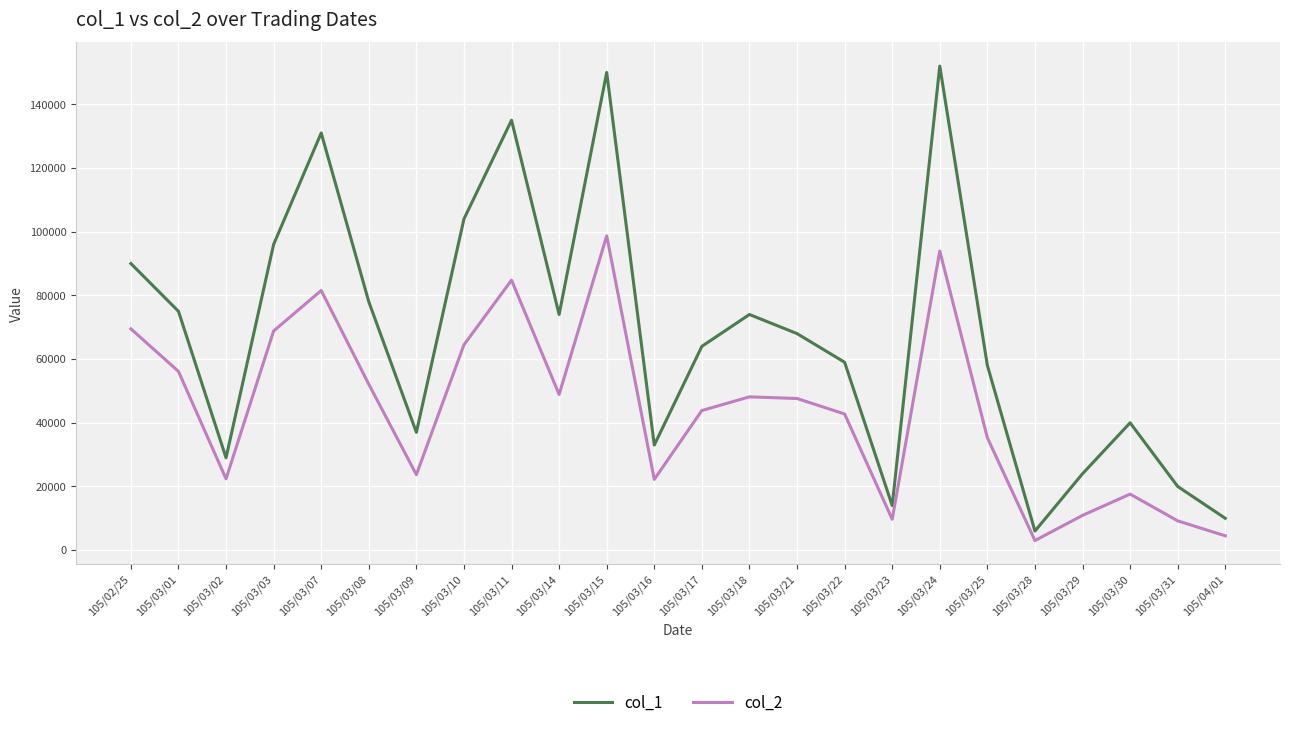

List the series in order of their peak value, lowest first.

col_2, col_1